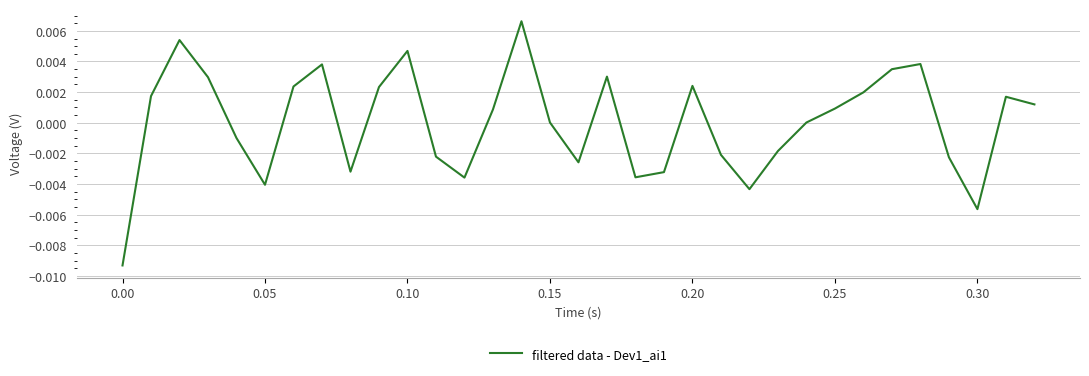

Does the chart have visible grid lines?

Yes